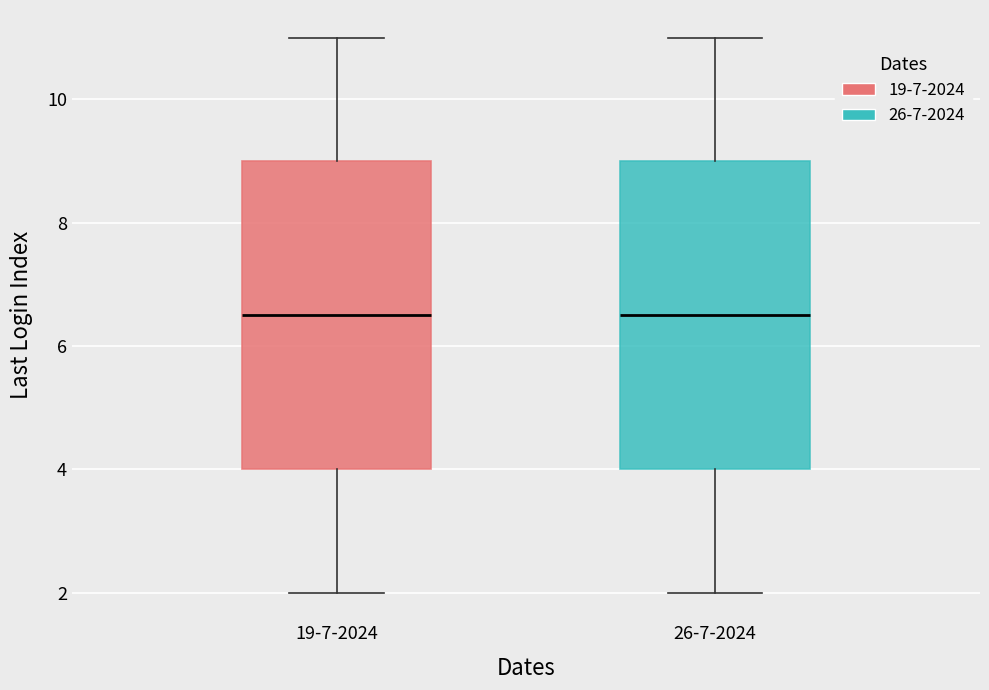

Reading left to right, read every box against the y-axis: the position of its median line, the range the box covers, and the ends of its whiskers. The values are not printed on the chart, so give them approximately, as read against the axis.

19-7-2024: median 6.6, box 4.0 to 9.0, whiskers 2.0 to 11.0
26-7-2024: median 6.6, box 4.0 to 9.0, whiskers 2.0 to 11.0